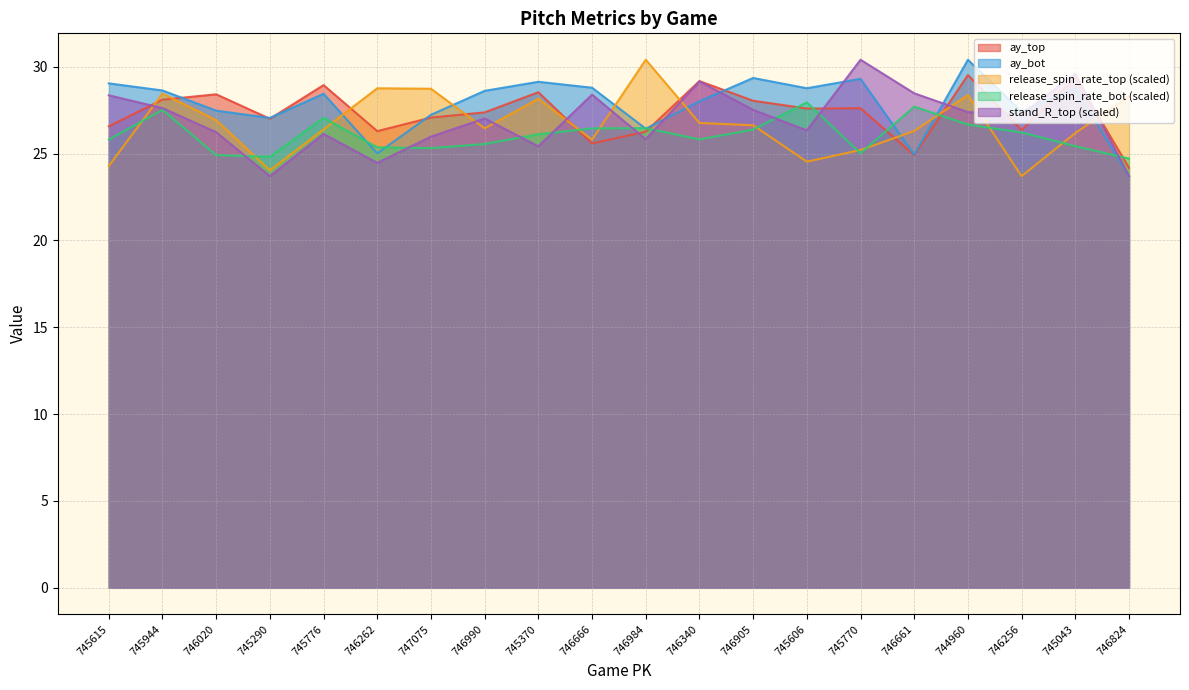

The release_spin_rate_bot series shows 45.0 at 744960. True or false?

False